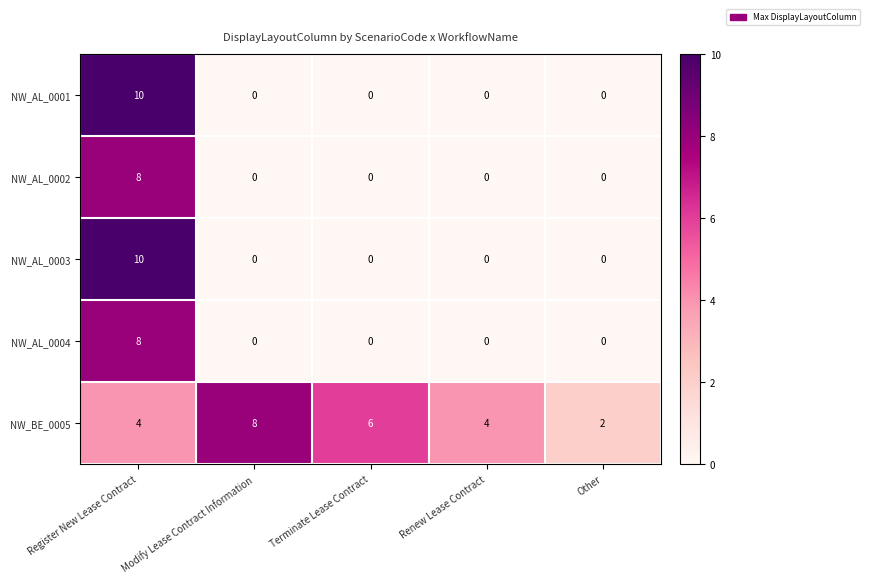

Between Renew Lease Contract and Other, which series saw the biggest shift?

NW_BE_0005